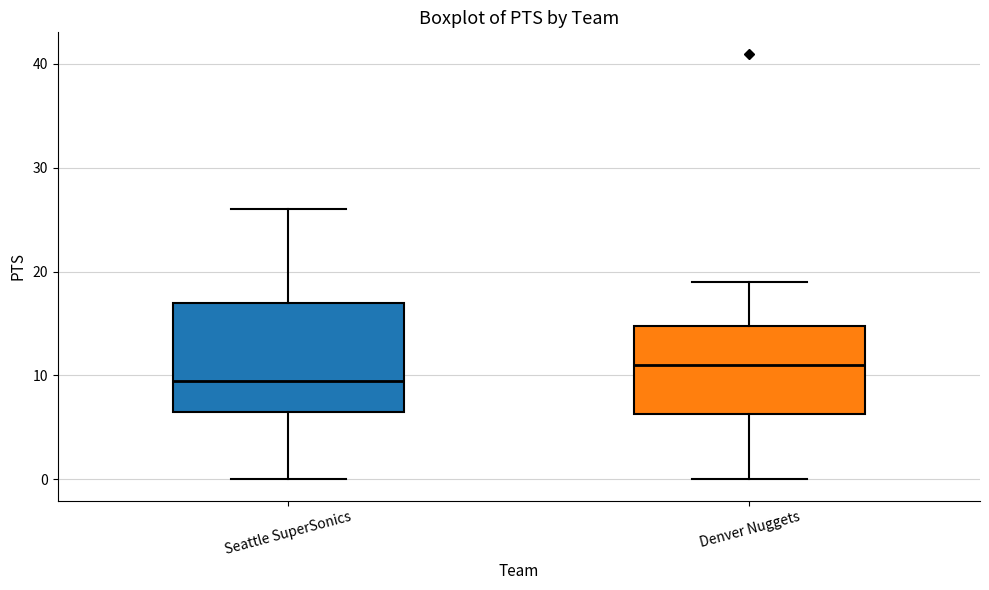

Reading left to right, transcribe this box plot: for each box, give where its median line is, the range the box spans, and where its two whiskers end, as read against the y-axis. The values are not printed on the chart, so give them approximately, as read against the axis.

Seattle SuperSonics: median 10, box 7 to 17, whiskers 0 to 26
Denver Nuggets: median 11, box 6 to 15, whiskers 0 to 19